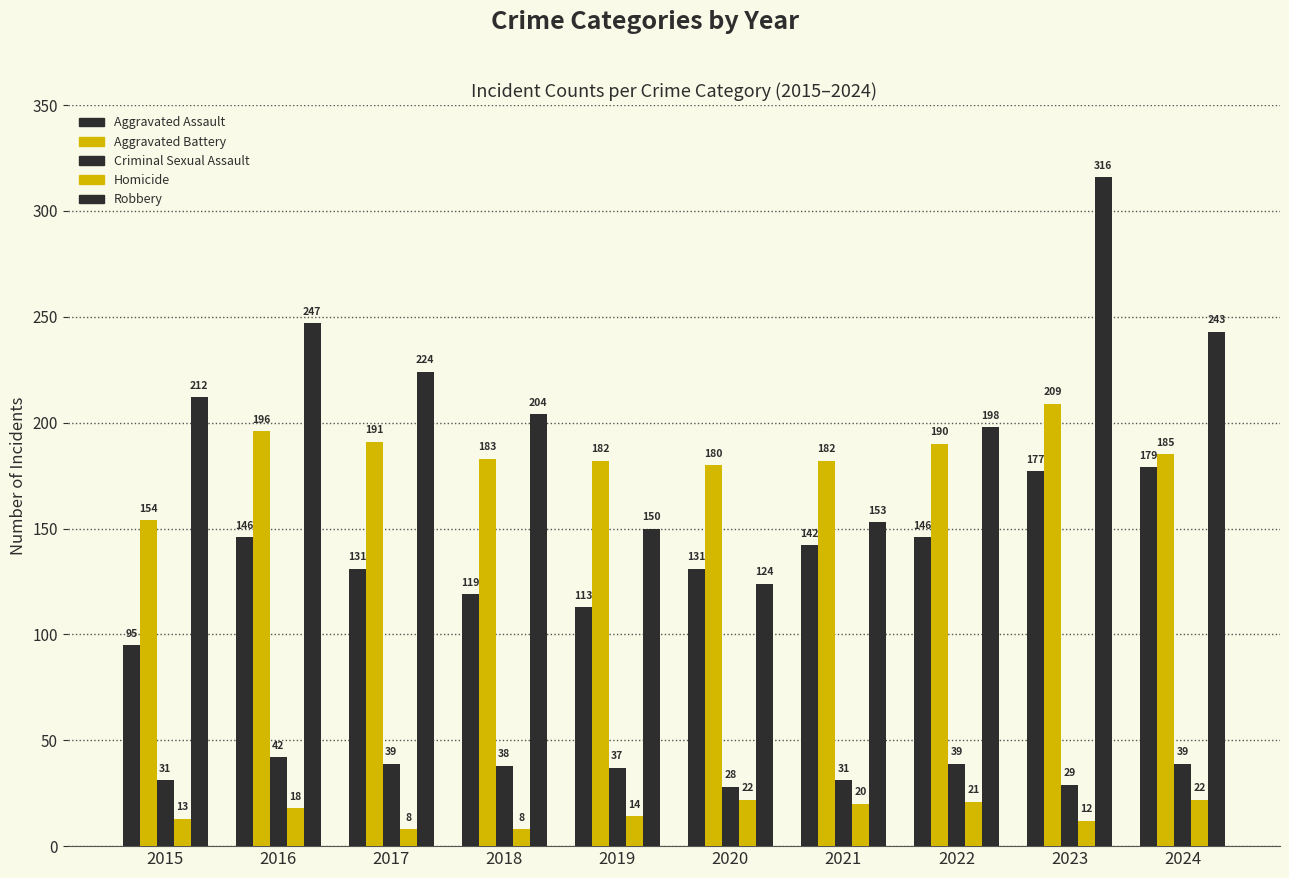

Count the number of data series in this chart.

5